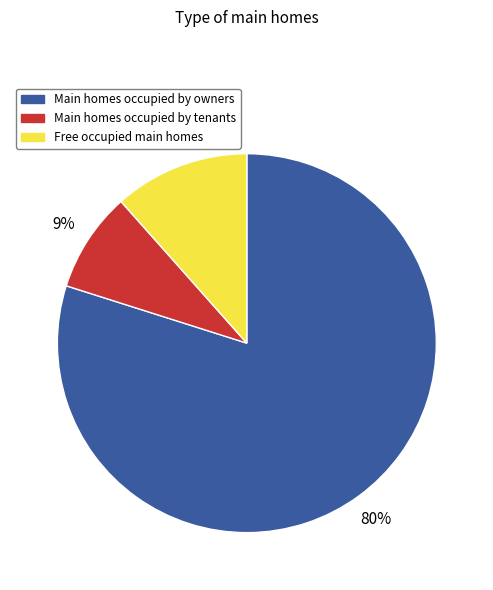

Is there any slice that represents more than half of the pie?

Yes